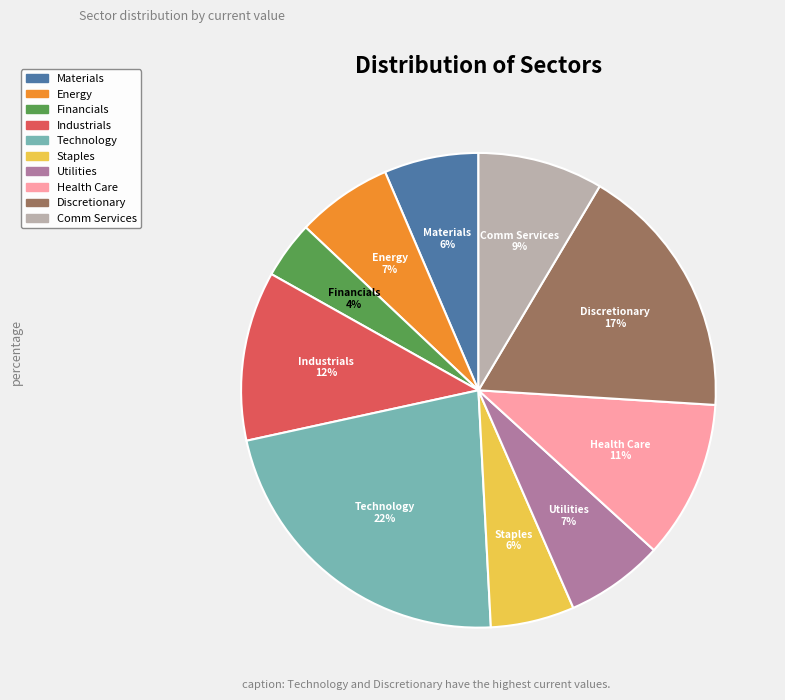

Do Comm Services and Industrials together represent more than half of the pie?

No